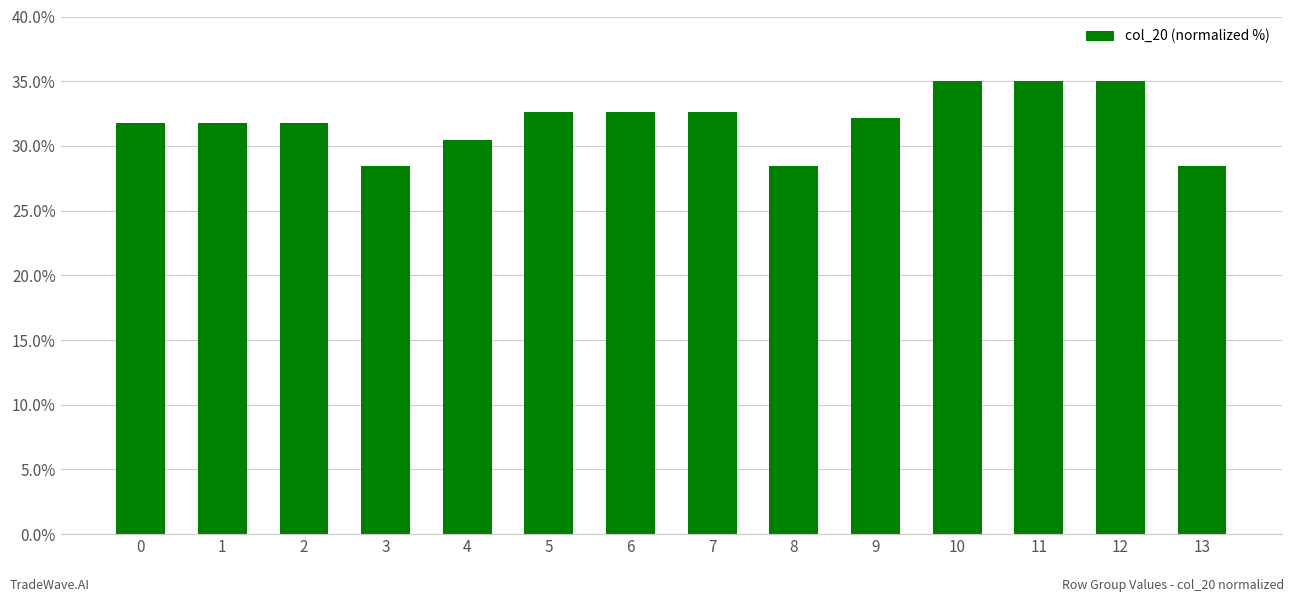

What is the minimum value shown in the chart?

28.4